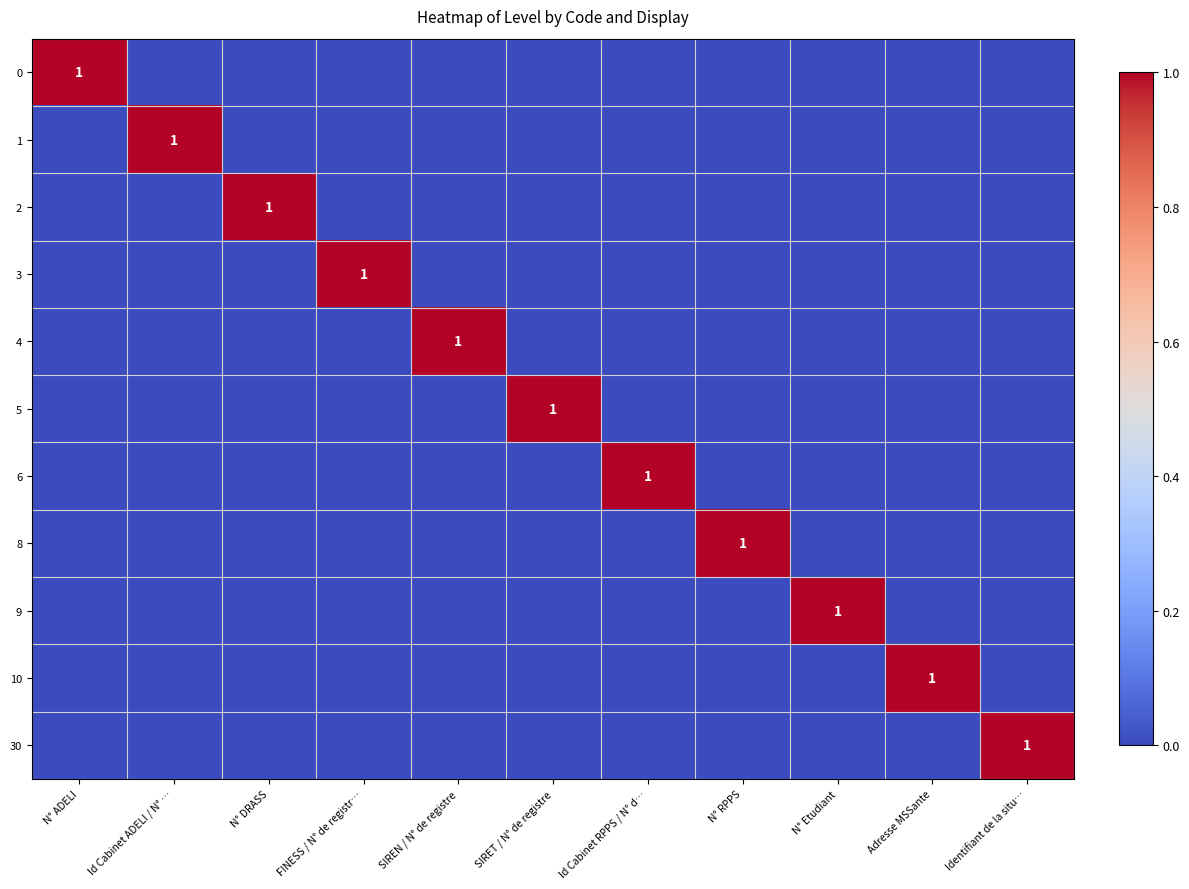

Between SIREN / N° de registre and SIRET / N° de registre, which is larger?

SIREN / N° de registre